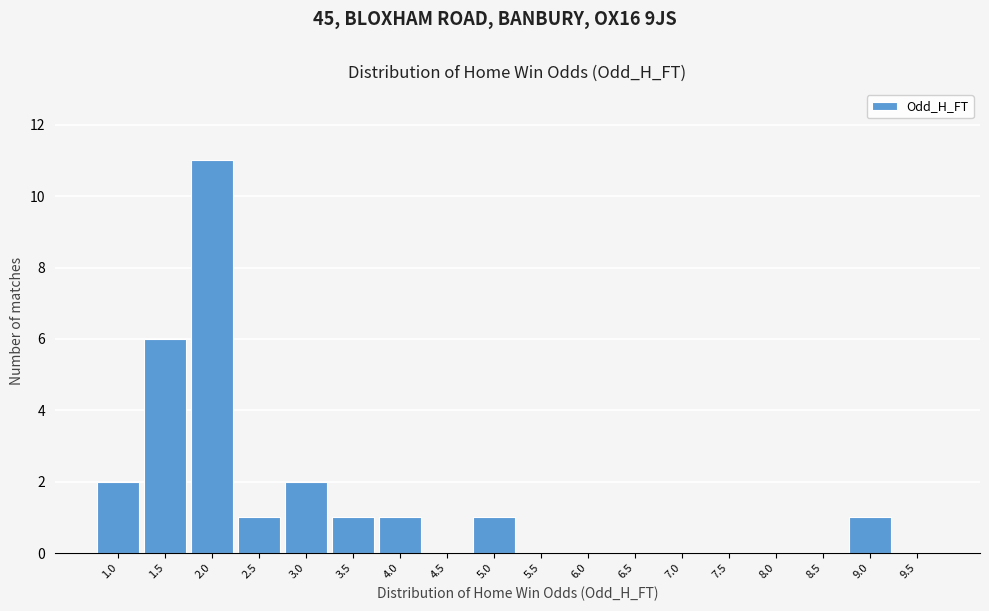

Reading left to right, list all the values displayed in this chart.

1.0=2	1.5=6	2.0=11	2.5=1	3.0=2	3.5=1	4.0=1	4.5=0	5.0=1	5.5=0	6.0=0	6.5=0	7.0=0	7.5=0	8.0=0	8.5=0	9.0=1	9.5=0